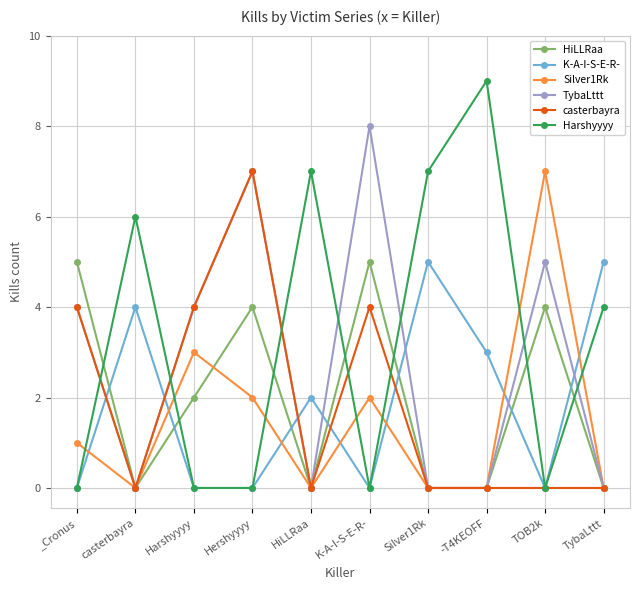

Where is HiLLRaa nearest to the value 2?

Harshyyyy